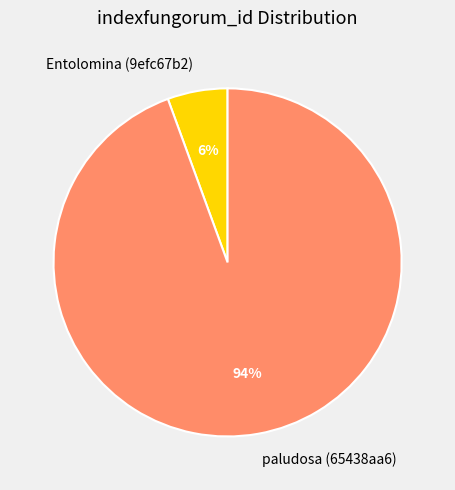

What percentage is the Entolomina (9efc67b2) slice, to the nearest percent?

6%